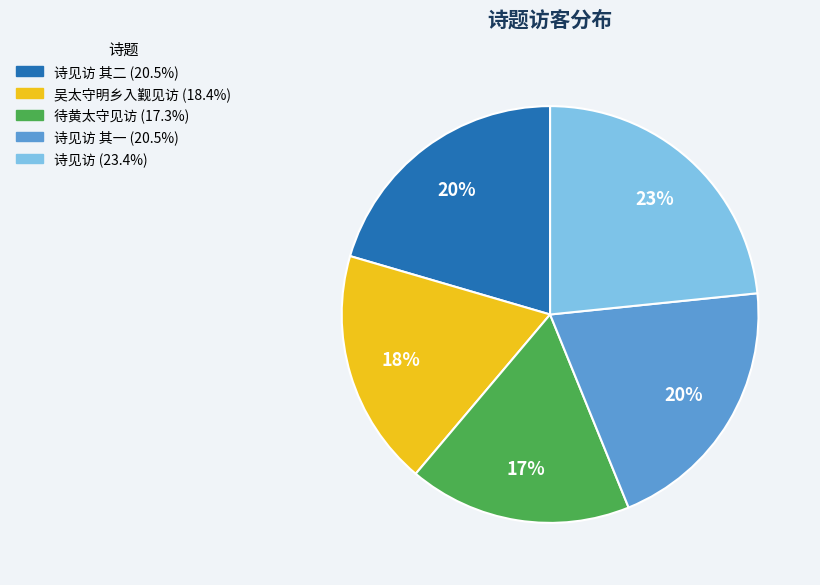

To the nearest percent, what is the difference between the largest and smallest slice percentages?

6%